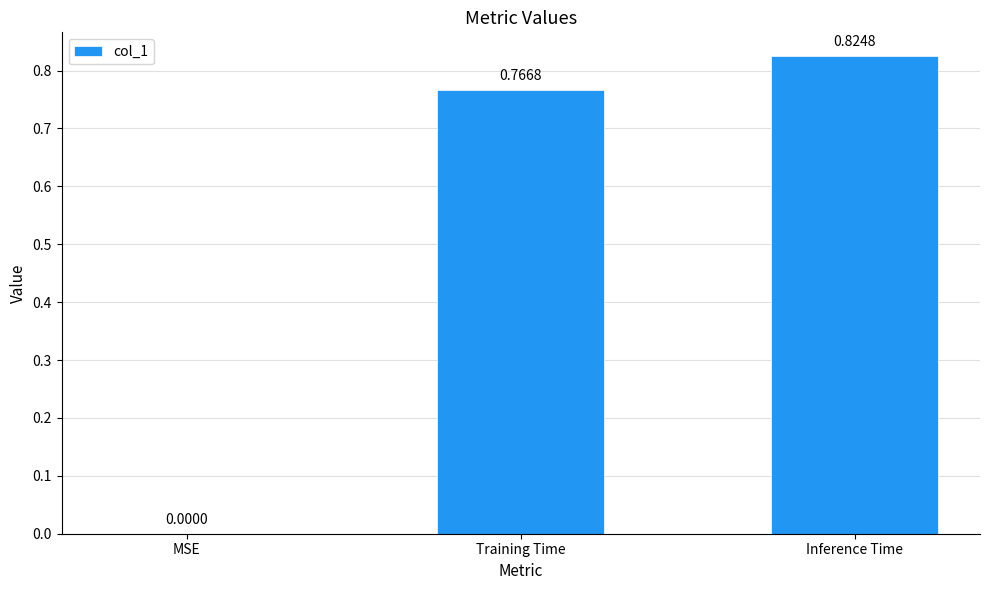

At which label is the value closest to 0?

MSE